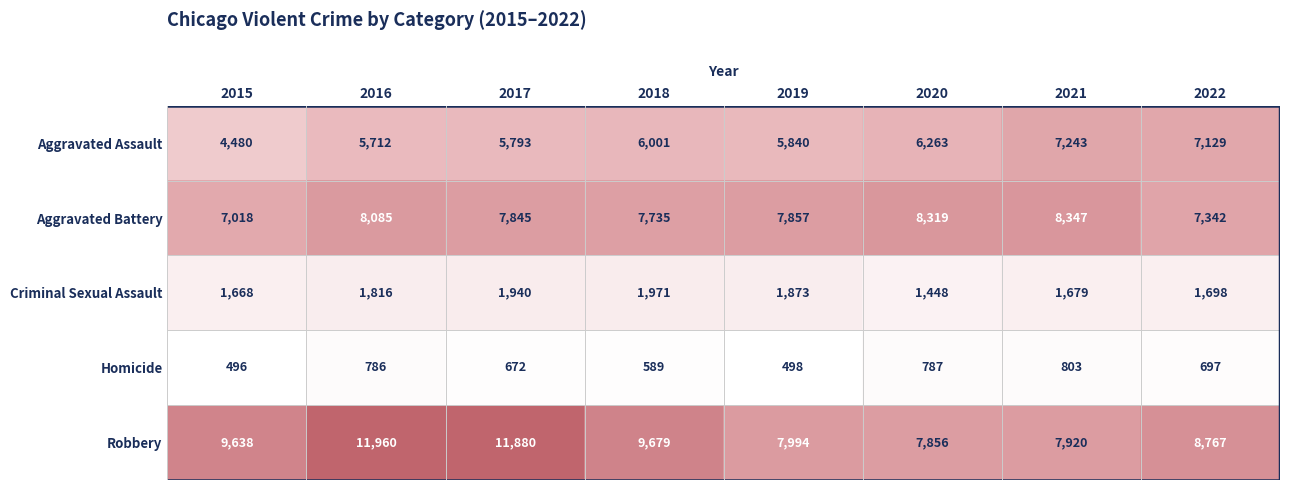

Count the number of categories in the chart.

8